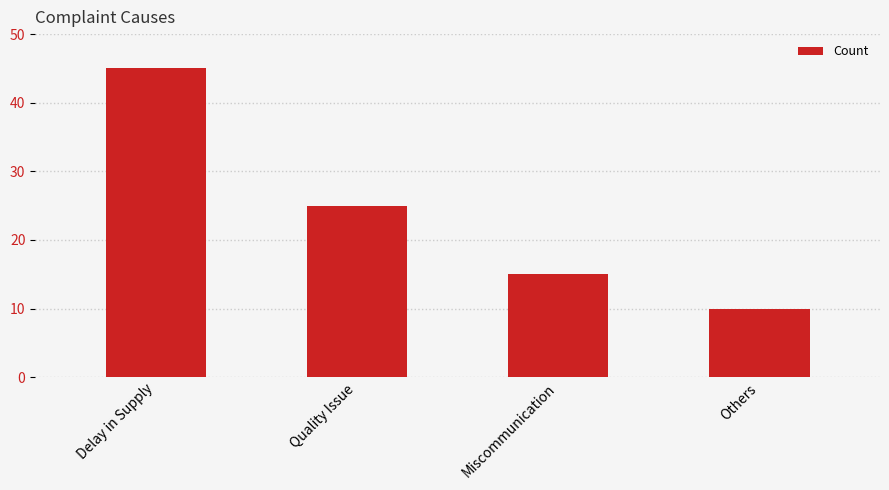

At which category does the chart reach its peak across all series?

Delay in Supply